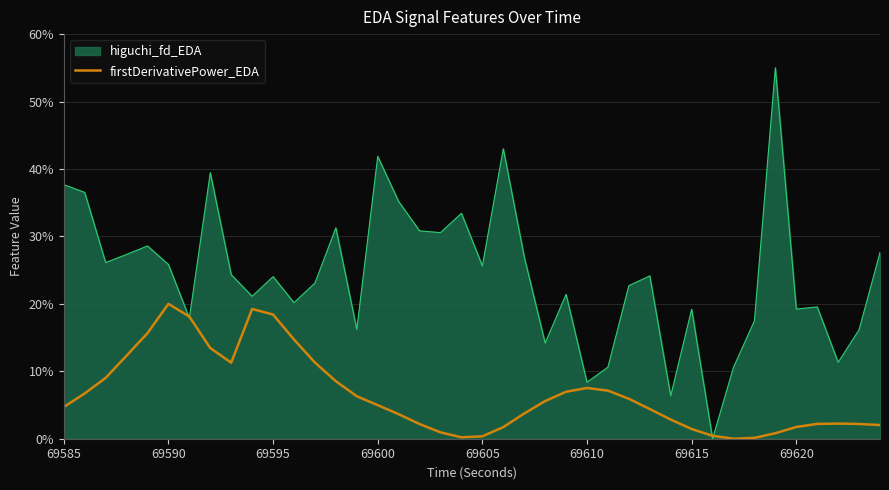

What is the highest value of the higuchi_fd_EDA series?

55.0